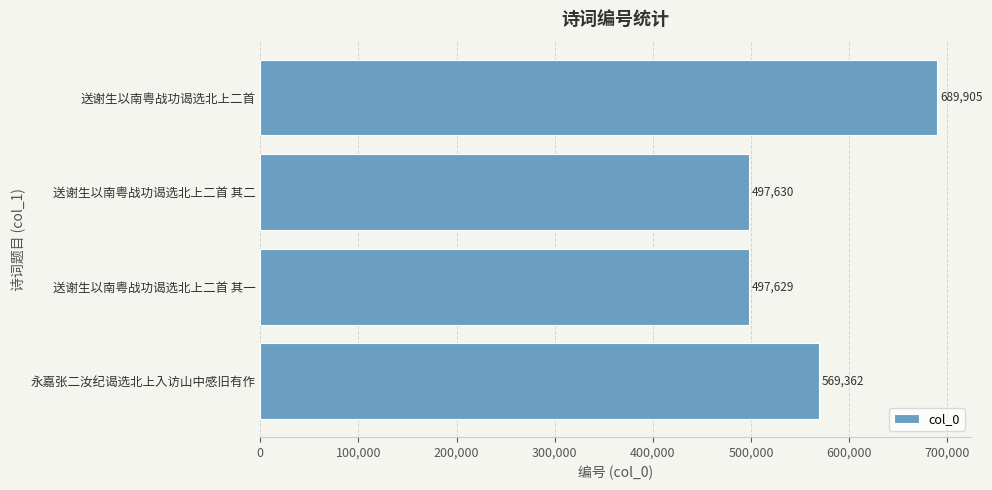

Which category has the highest value across all series?

送谢生以南粤战功谒选北上二首